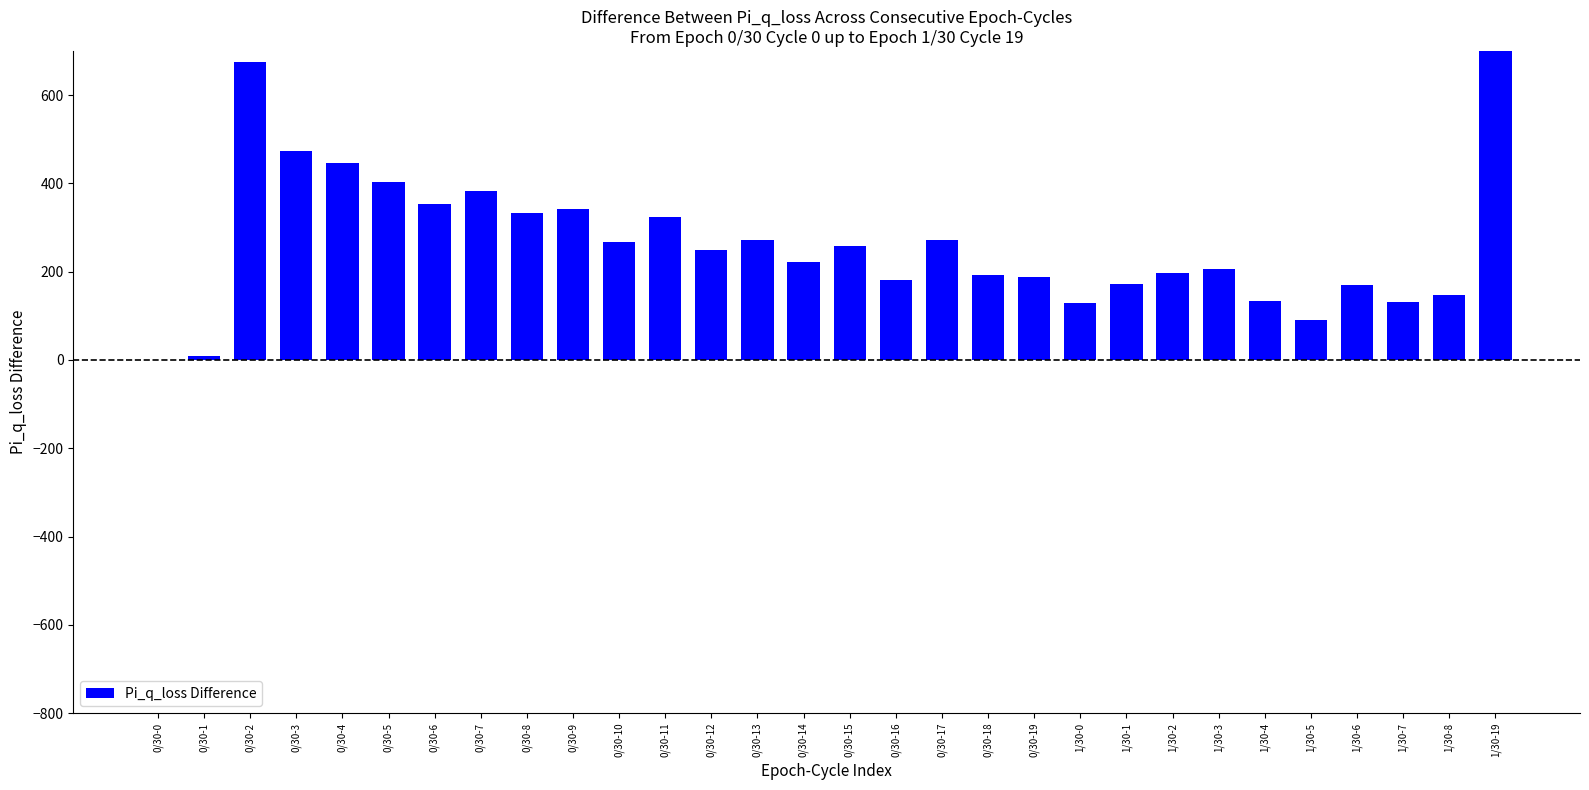

The chart shows a value of 205.9 at 1/30-3. True or false?

True